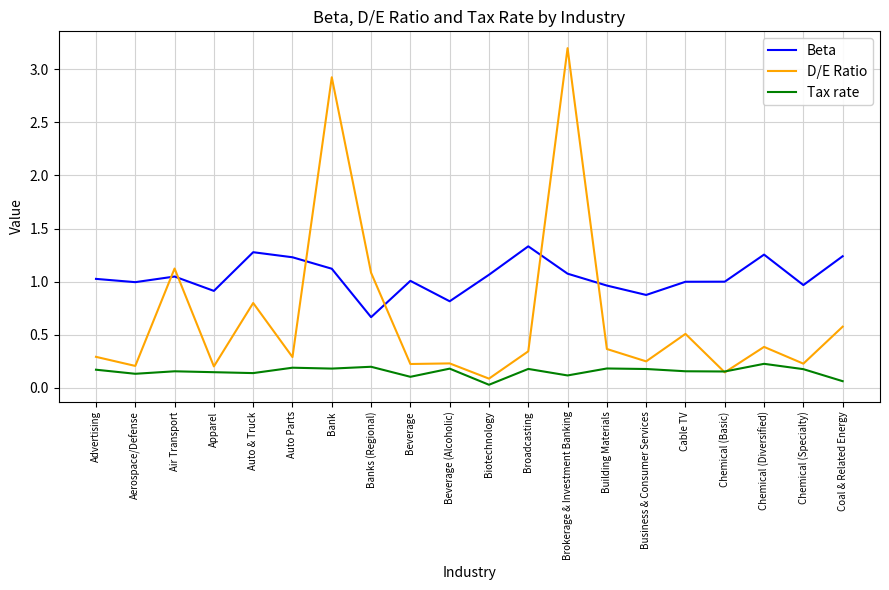

Is it true that D/E Ratio equals 0.7 at Air Transport?

False